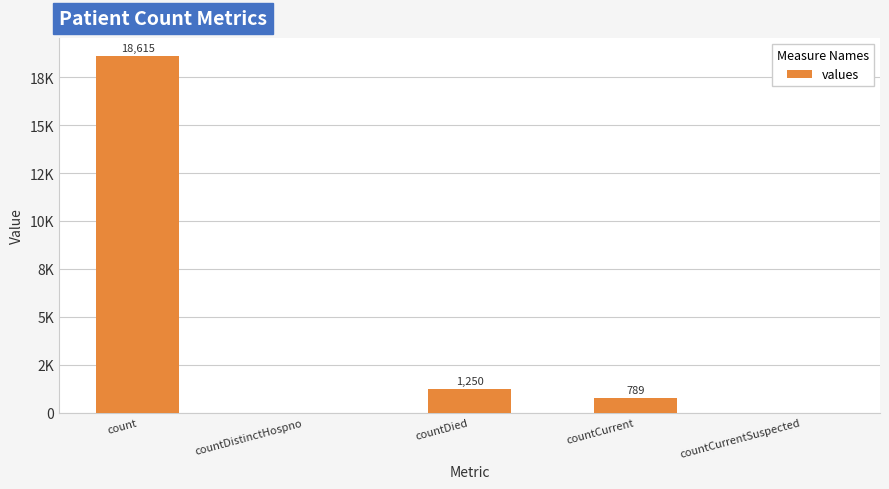

Between count and countDied, which is larger?

count